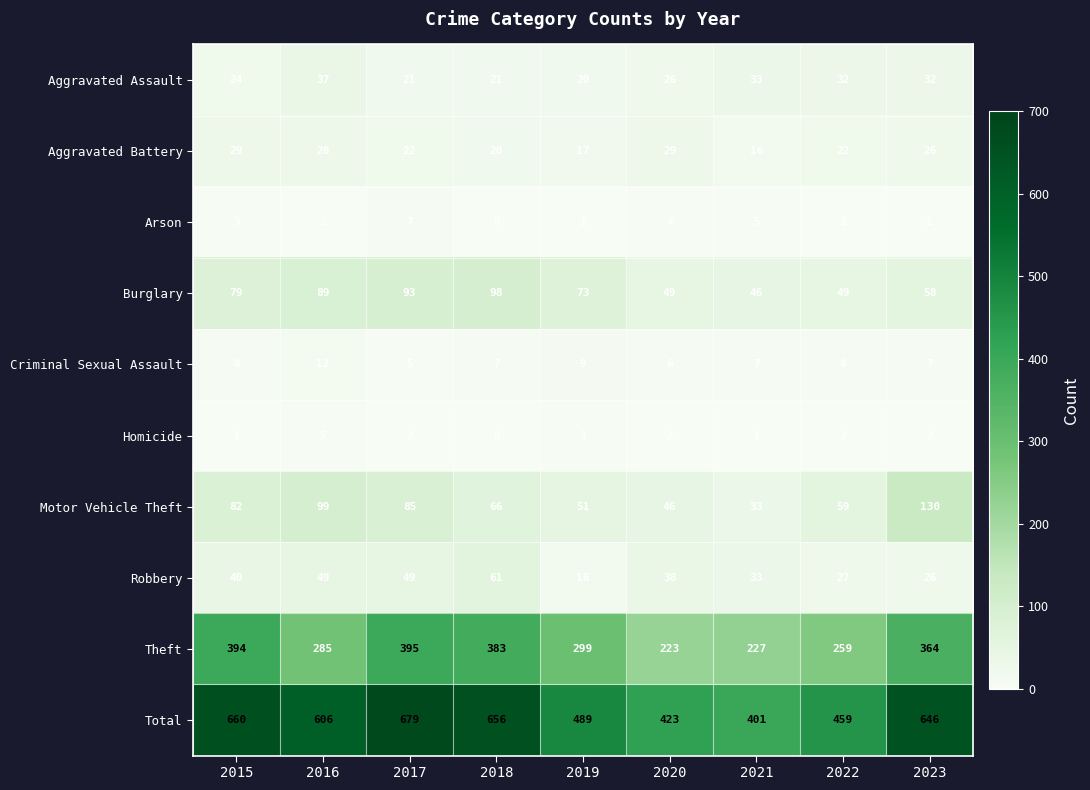

What is the average value of the Arson series?

3